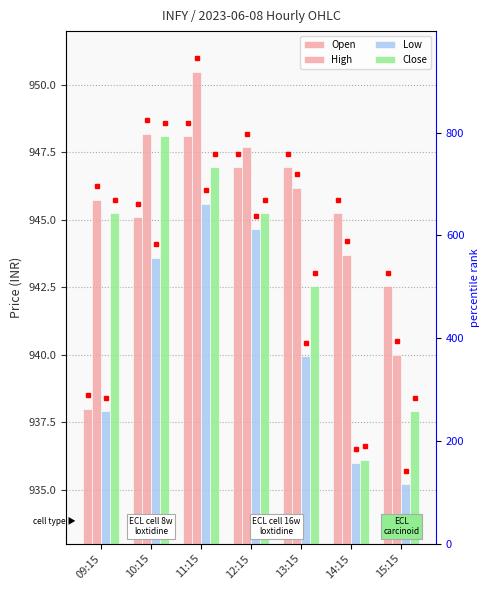

The Close series shows 947.0 at 11:15. True or false?

True